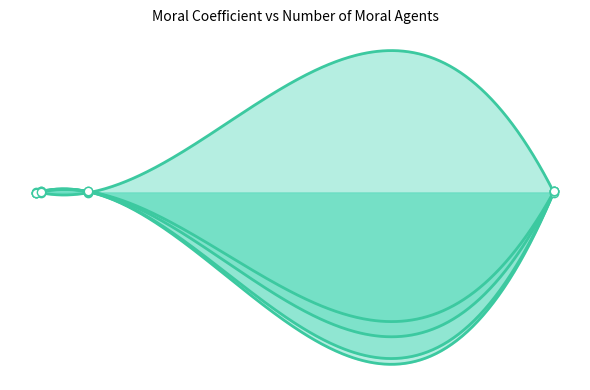

What is the sum of all 4 values?

1.7